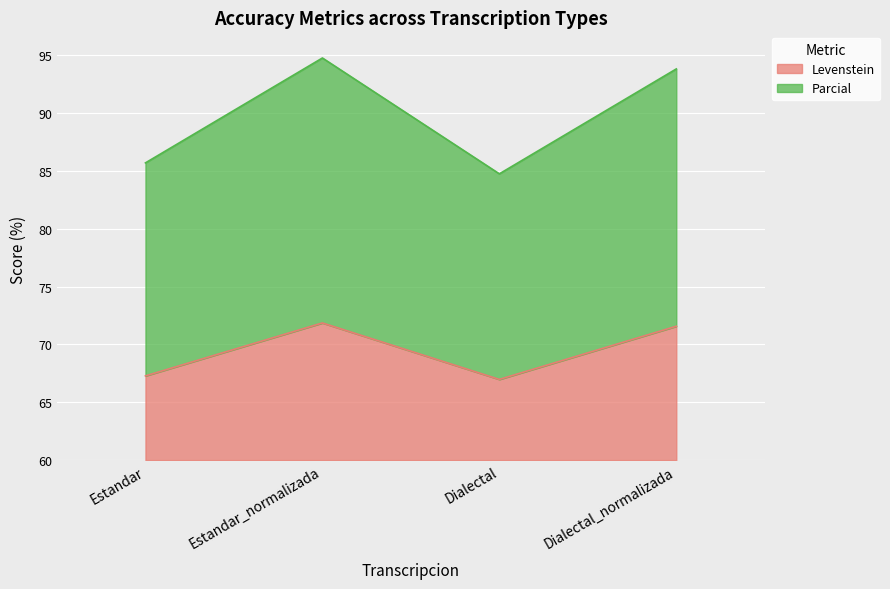

Is the value of Levenstein at Dialectal_normalizada greater than the value of Parcial at Dialectal?

No